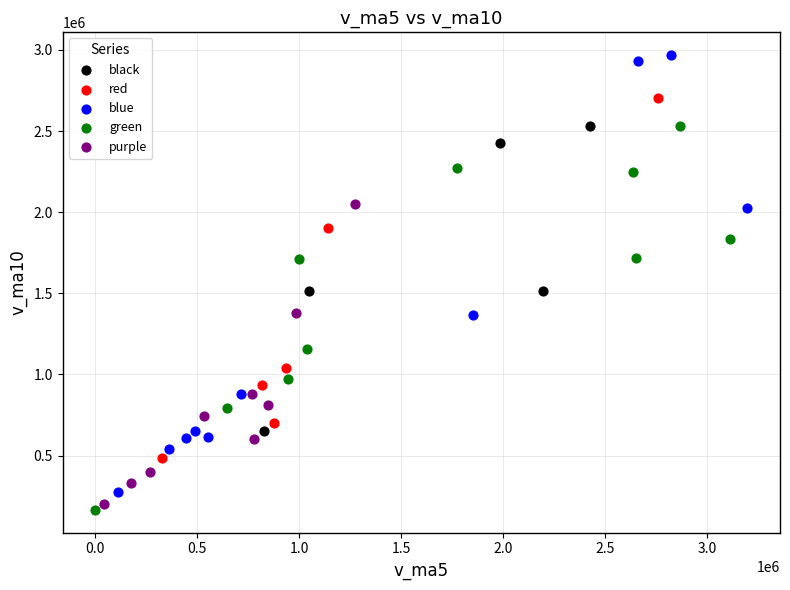

Which series has the largest Y range (max minus min)?

blue